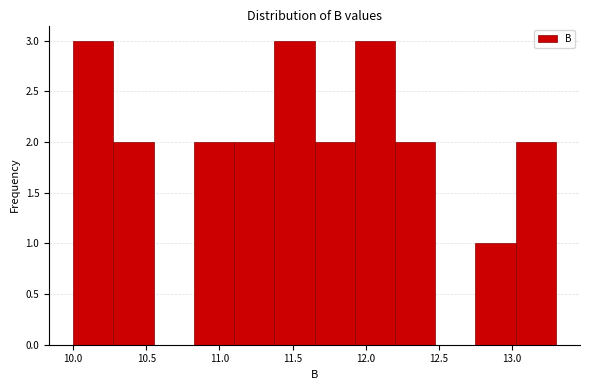

What is the height of the bar covering 12.200 to 12.475 on the x-axis? Neither the bar edges nor the heights are printed on the chart, so give them approximately, as read against the axes.

2